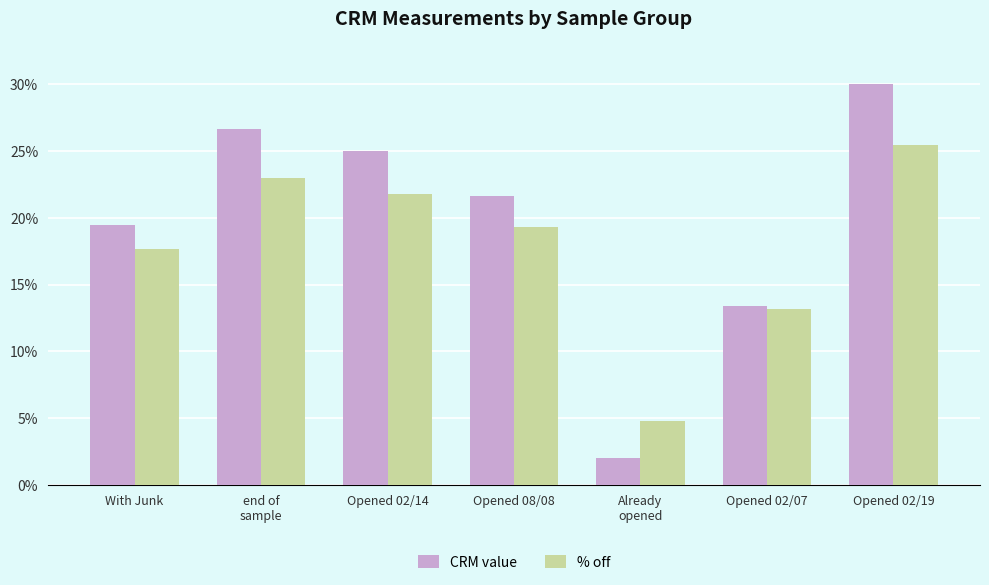

What are all the series names shown in the legend?

CRM value, % off